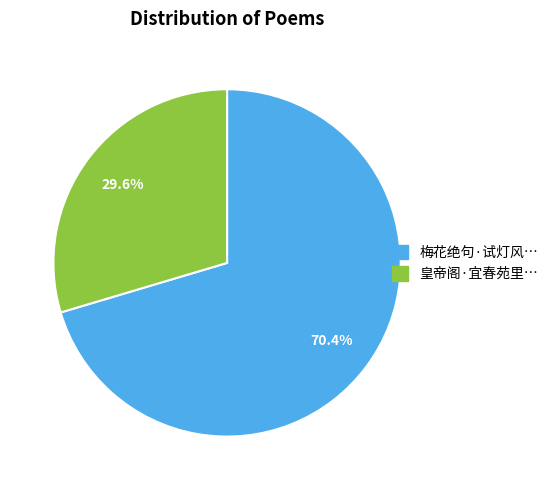

Does any single category account for the majority?

Yes